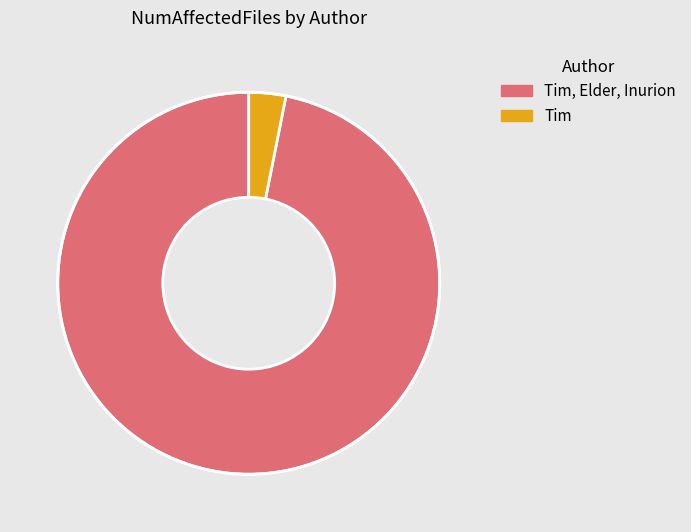

Which category has the smallest portion of the pie?

Tim